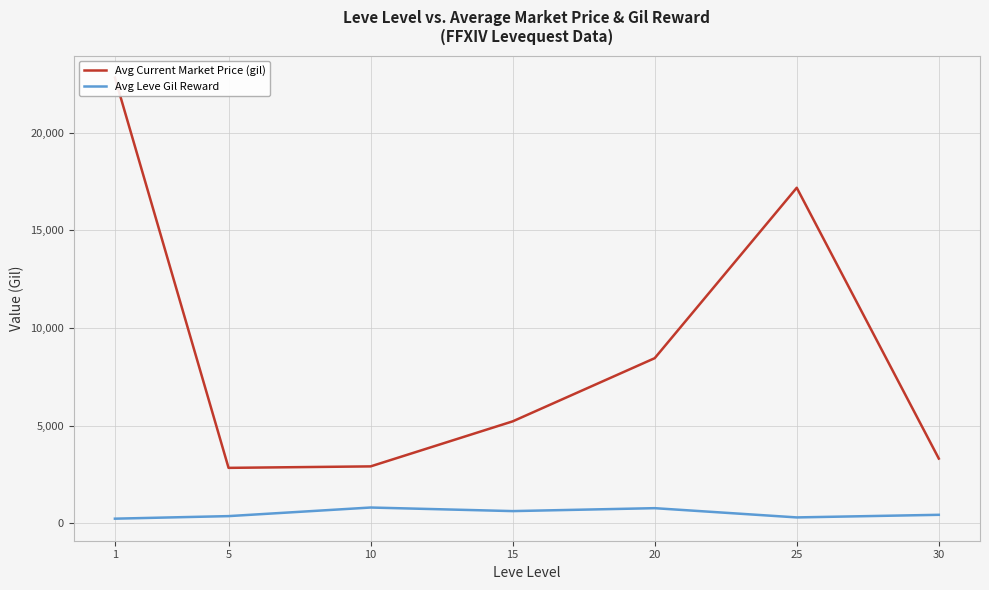

Is it true that Avg Leve Gil Reward equals 686.0 at 30?

False